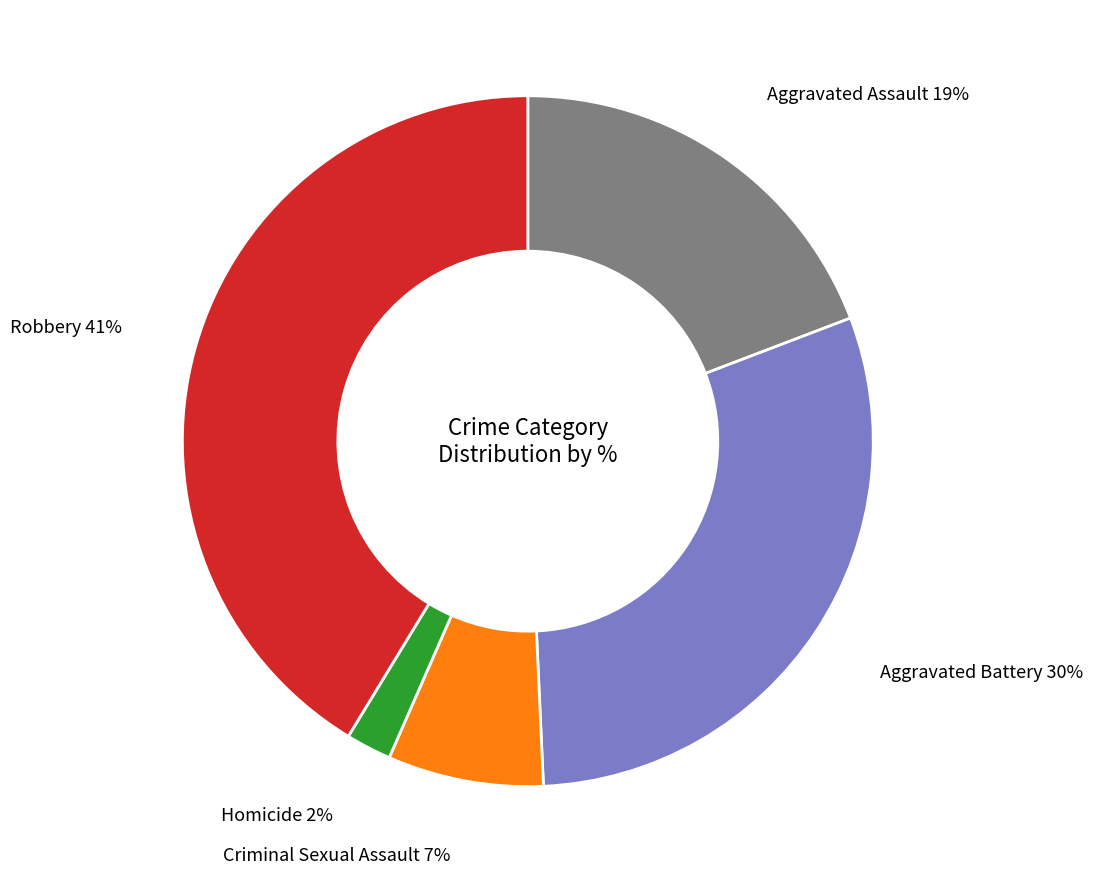

Which category has the biggest portion of the pie?

Robbery